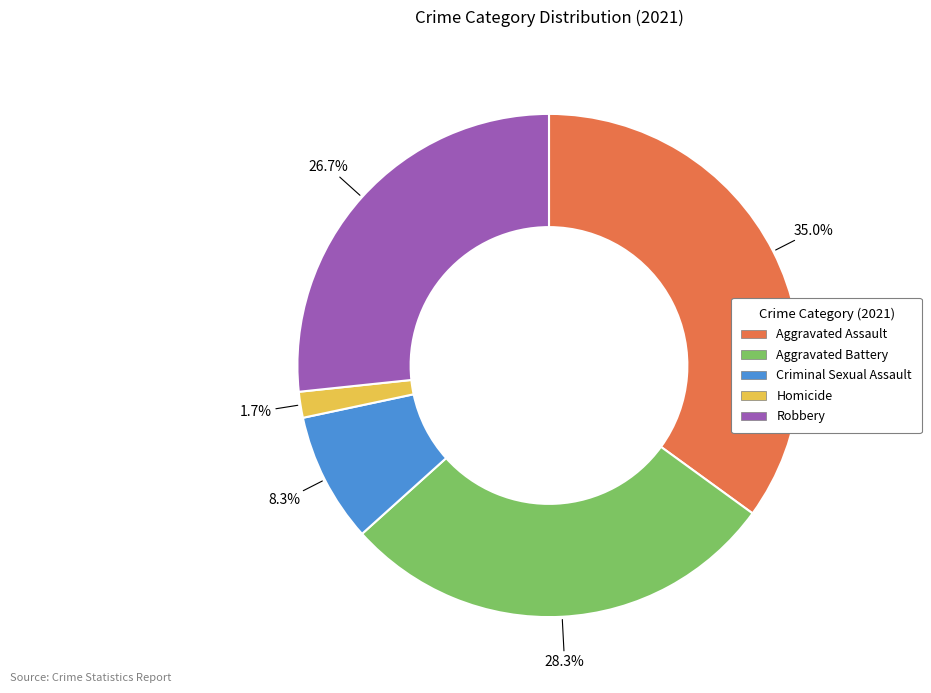

What is the largest slice in the pie chart?

Aggravated Assault